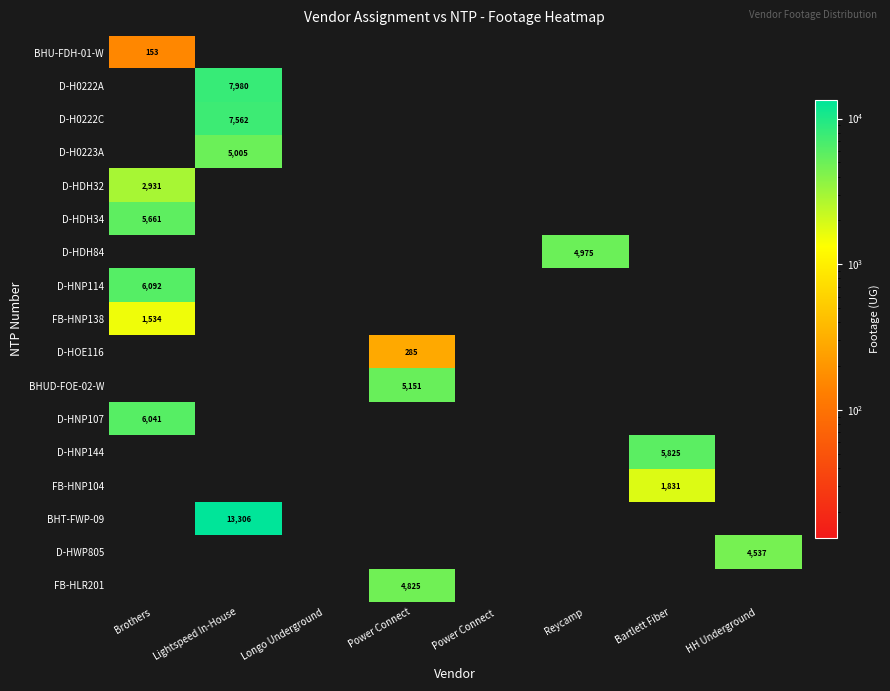

The value of D-HDH84 at Reycamp is 4975. True or false?

True